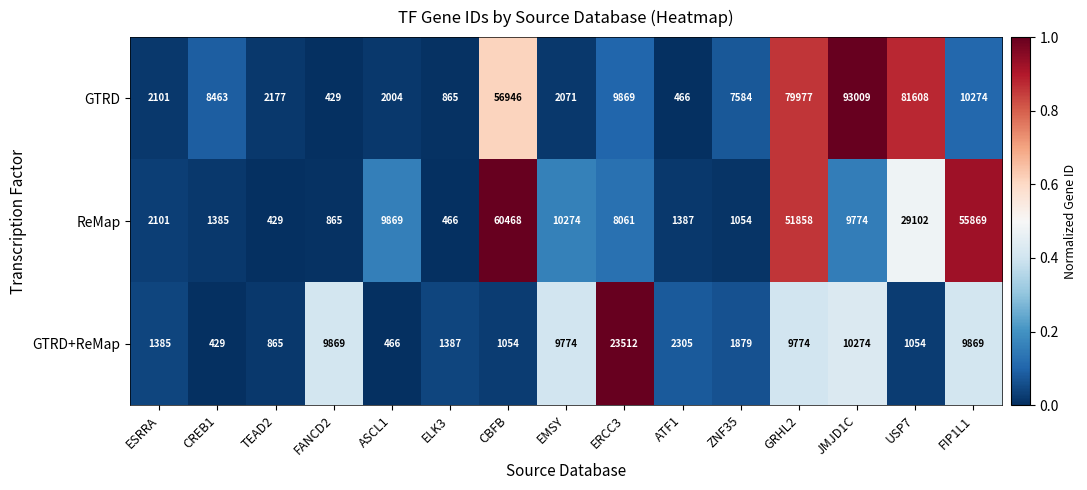

Where is GTRD+ReMap nearest to the value 11970?

JMJD1C